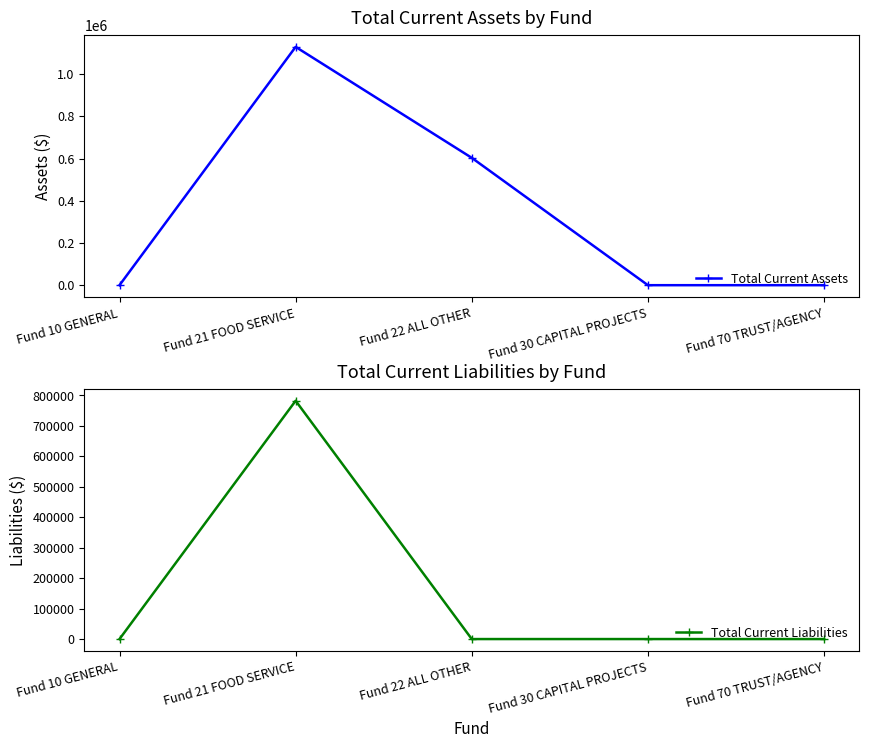

What is the sum of the Total Current Assets values at Fund 30 CAPITAL PROJECTS and Fund 22 ALL OTHER?

603312.4